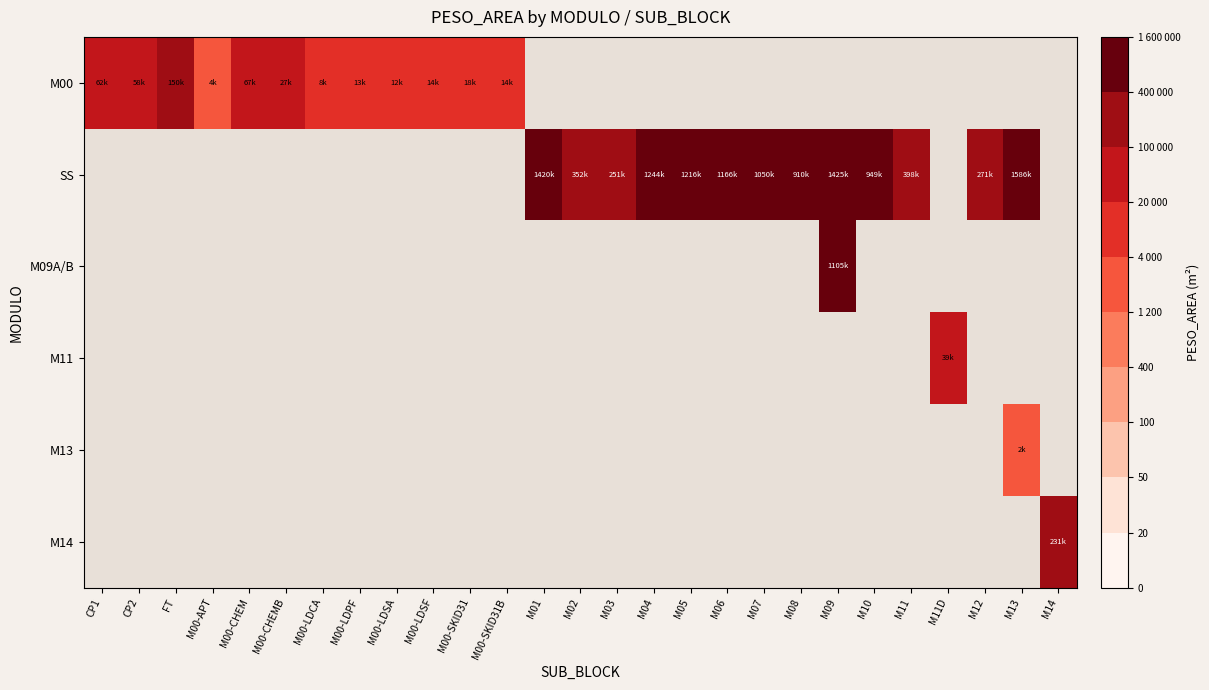

What is the maximum value shown in the chart?

1586230.0